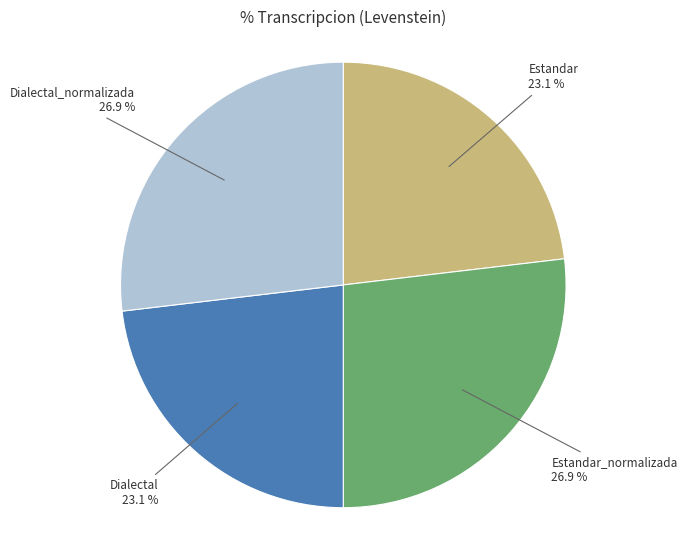

How many segments does this pie chart have?

4